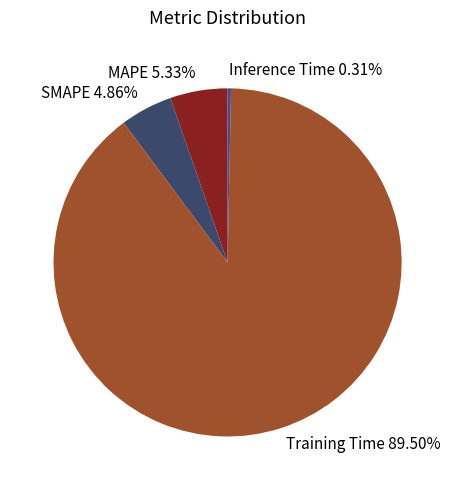

Do Inference Time 0.31% and Training Time 89.50% together represent more than half of the pie?

Yes